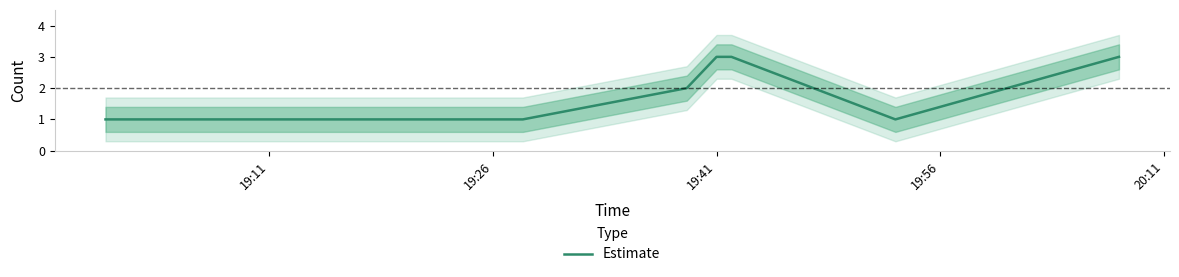

The chart shows a value of 1 at 19:26. True or false?

True